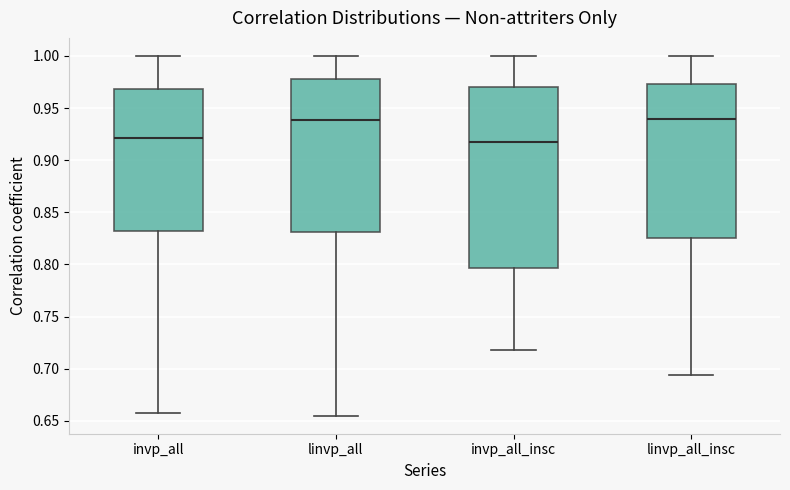

Which box is the tallest, from its lower edge to its upper edge?

invp_all_insc